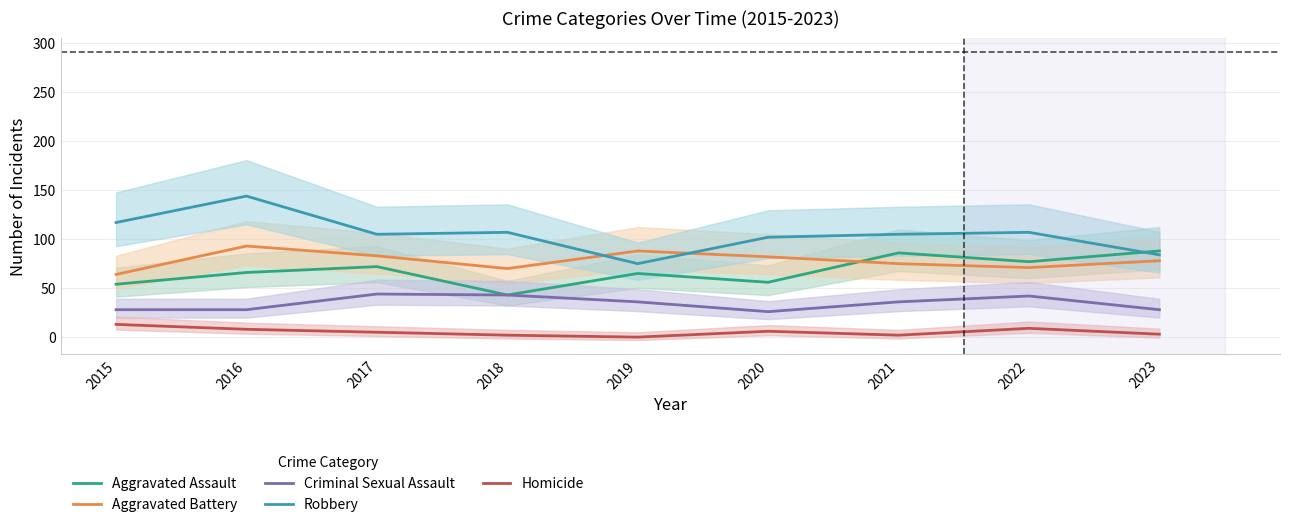

Rank the categories by Criminal Sexual Assault value from lowest to highest.

2020, 2015, 2016, 2023, 2019, 2021, 2022, 2018, 2017